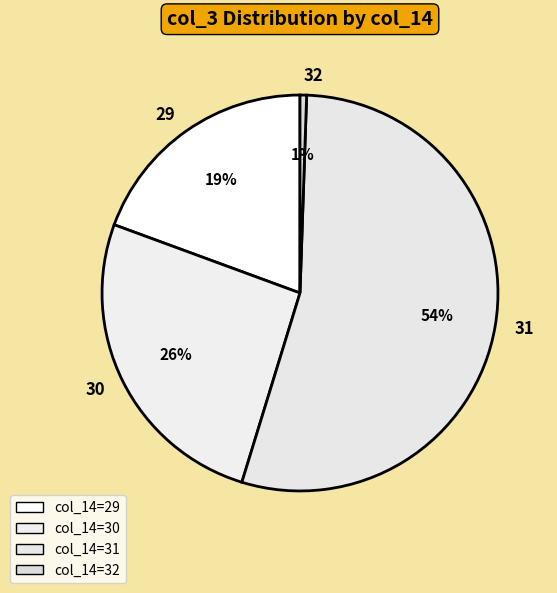

True or false: 29 accounts for 3% of the total.

False